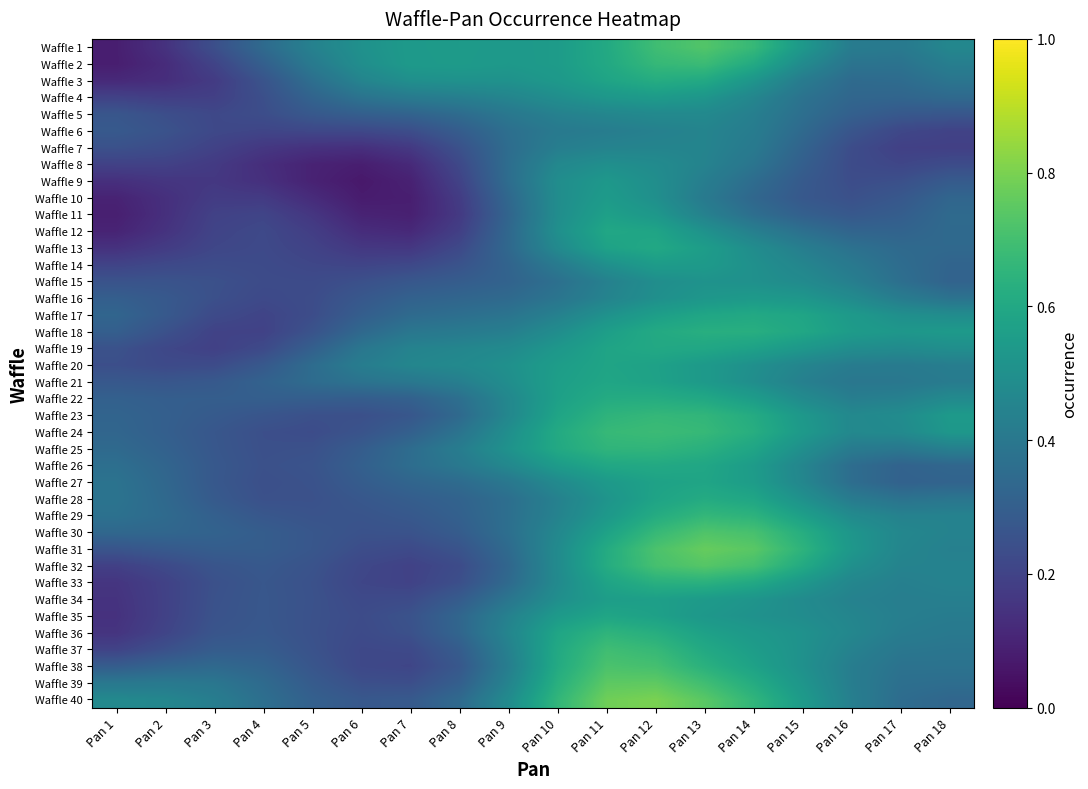

Between Pan 17 and Pan 9, which is larger?

Pan 9